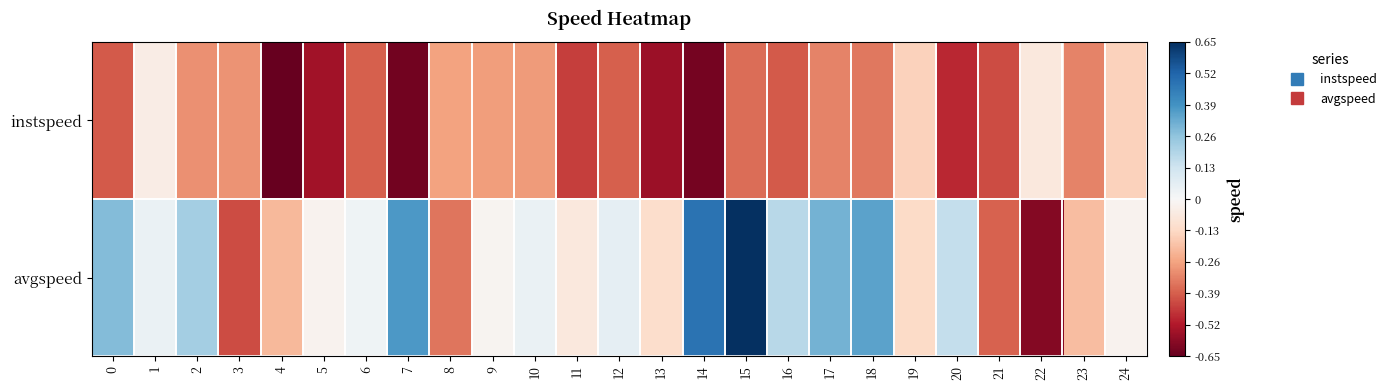

Which has a higher value, 2 or 8?

8